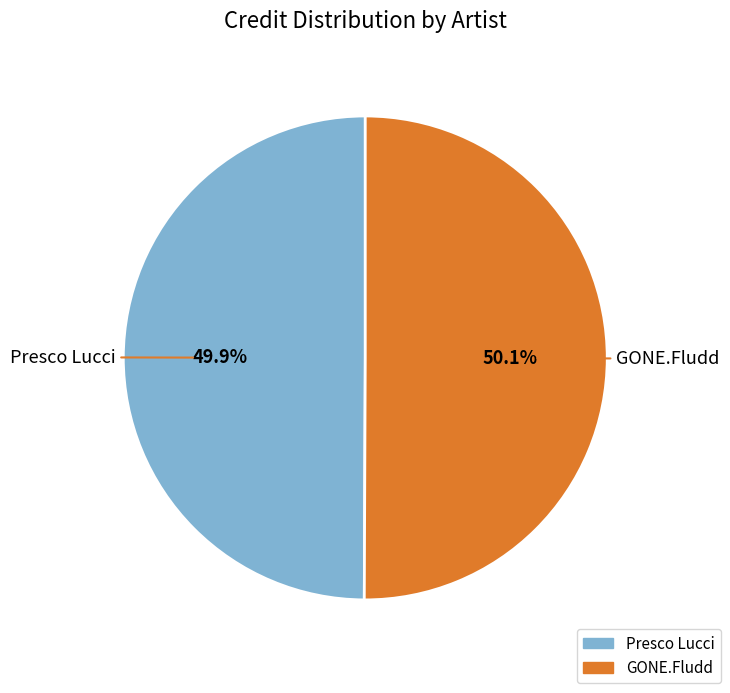

To the nearest percent, what is the average slice percentage?

50%